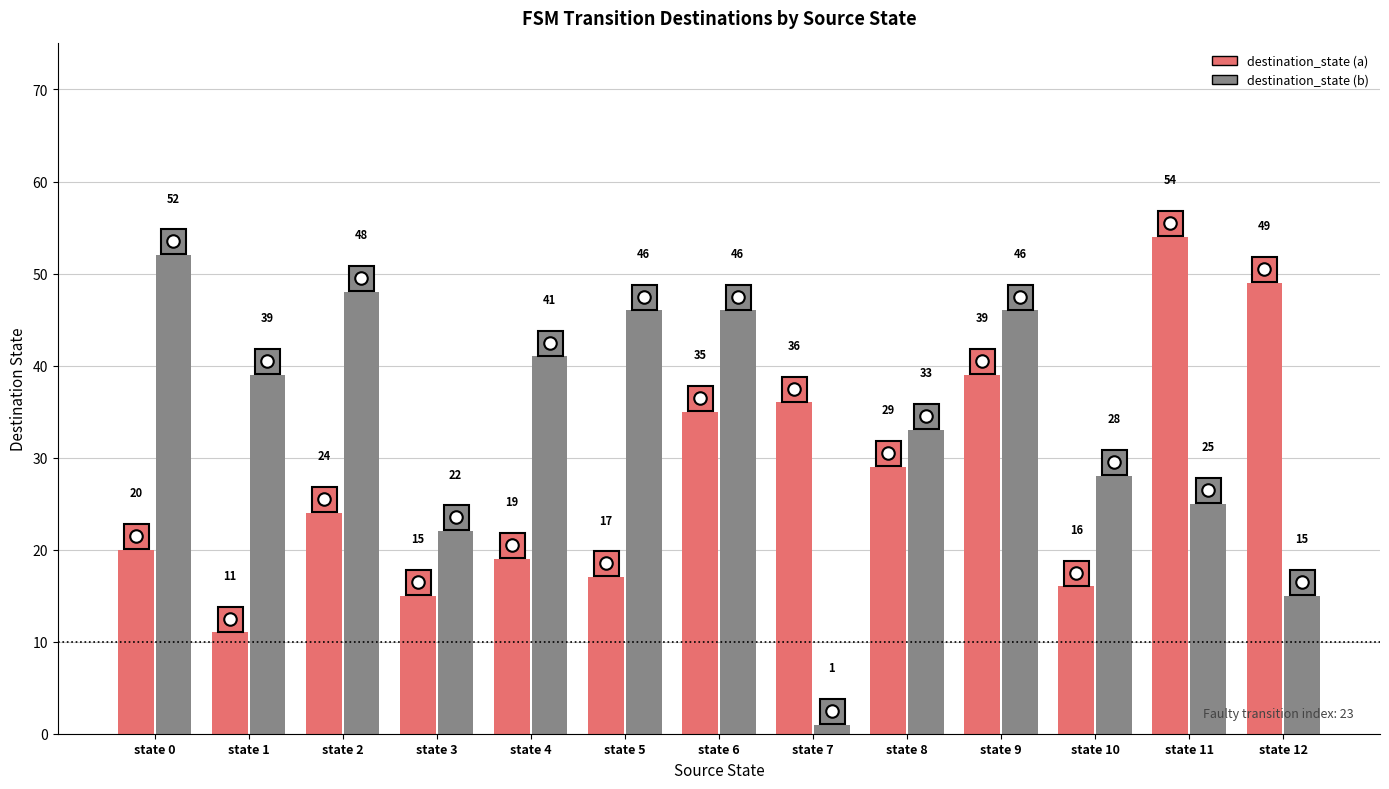

Which label corresponds to the largest value in the chart?

state 11